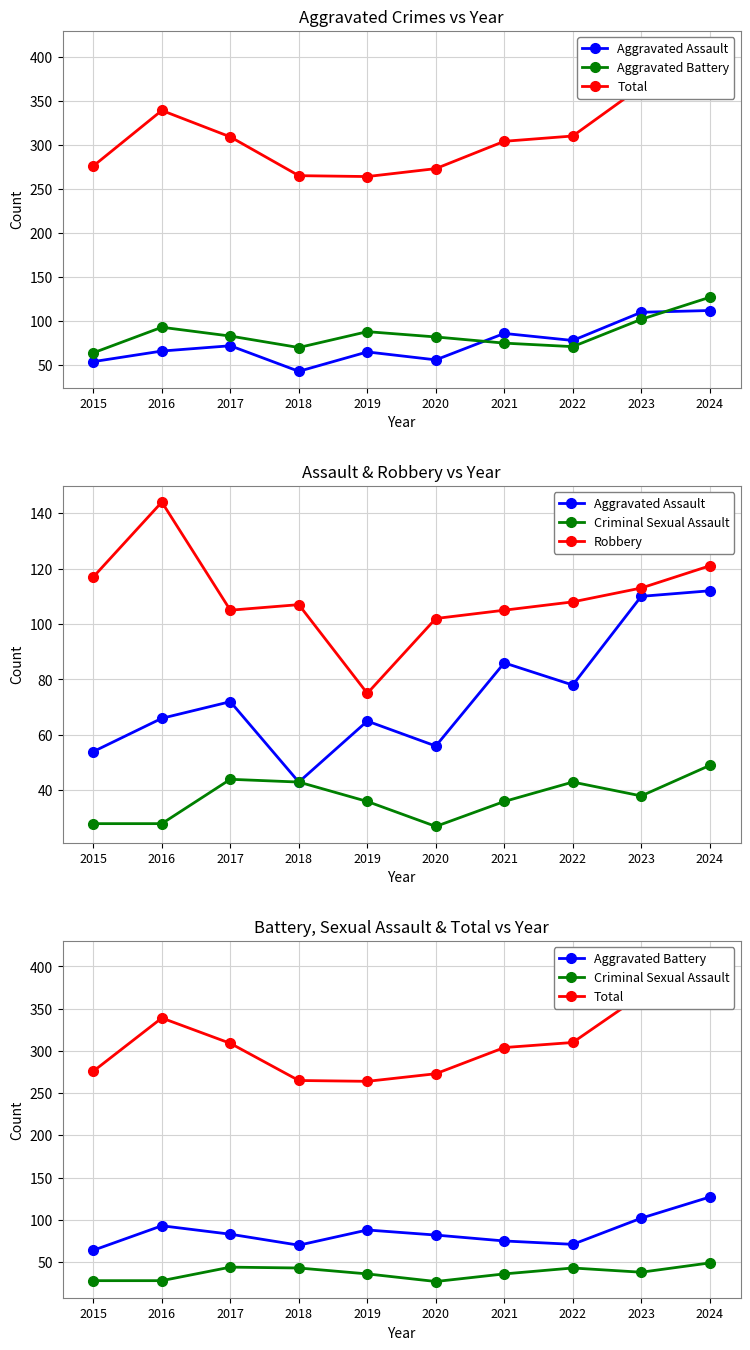

Count the number of categories in the chart.

10